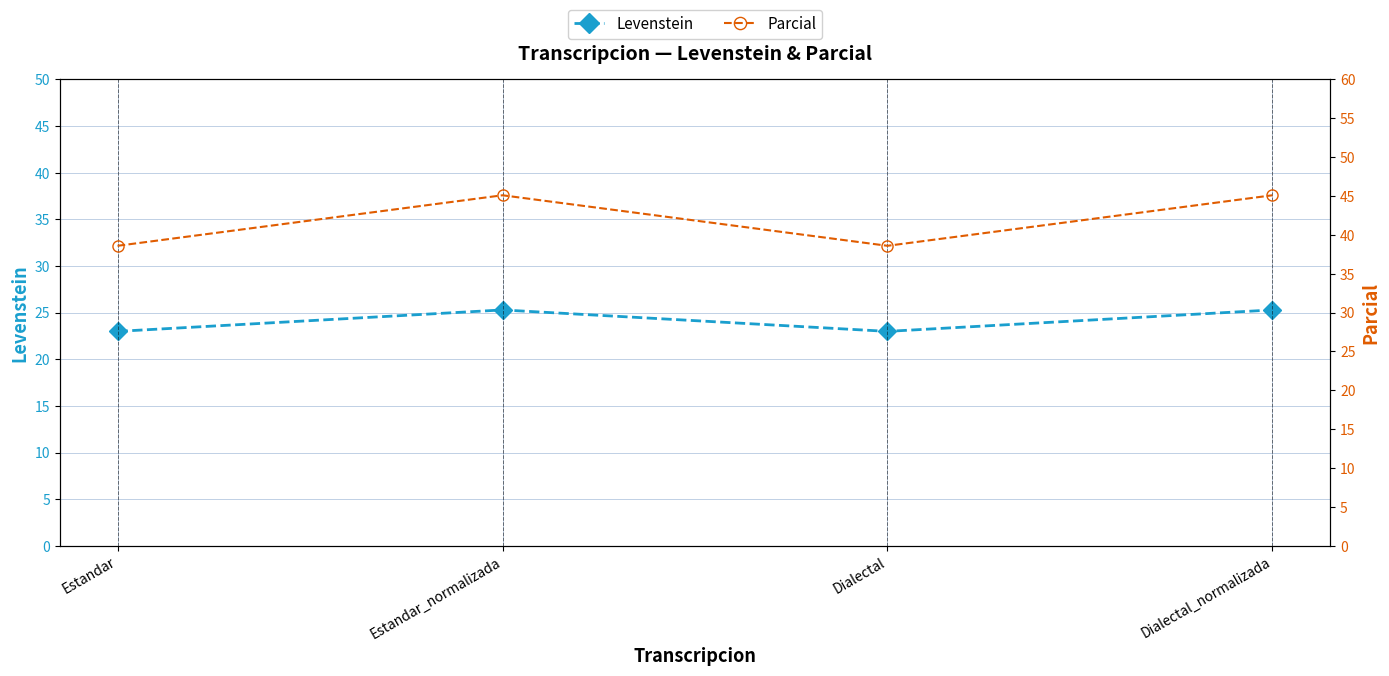

Is it true that Levenstein equals 23.0 at Estandar?

True